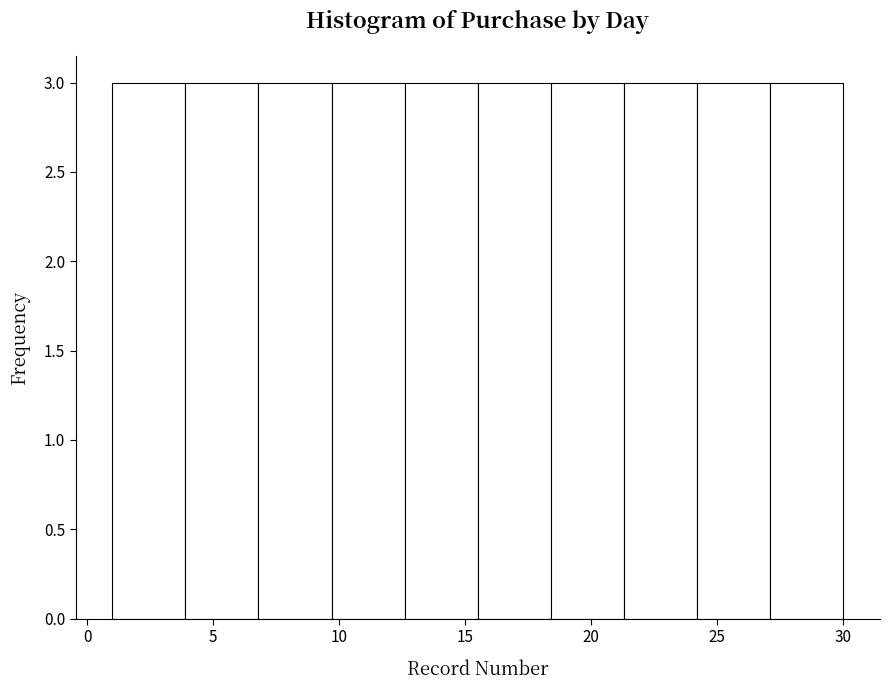

How tall is the bar that spans 18.4 to 21.3 on the x-axis? Neither the bar edges nor the heights are printed on the chart, so give them approximately, as read against the axes.

3